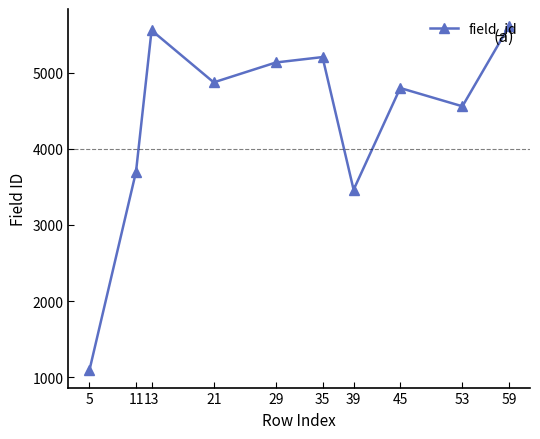

What is the average value?

4398